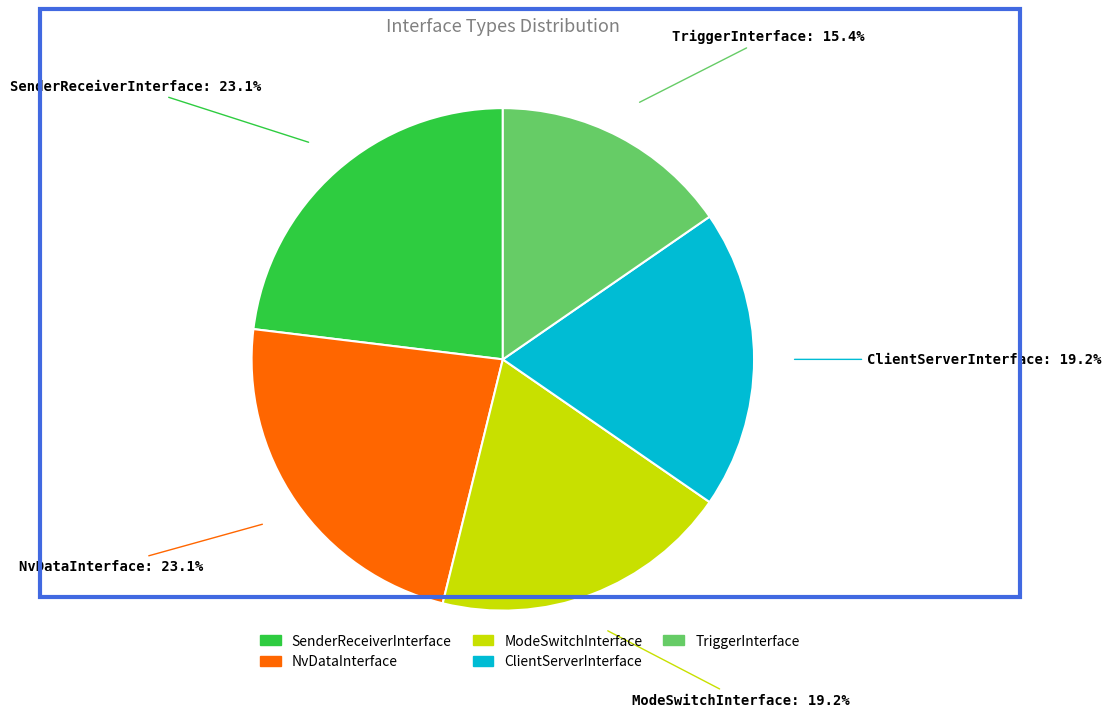

The NvDataInterface slice represents 23% of the pie. True or false?

True